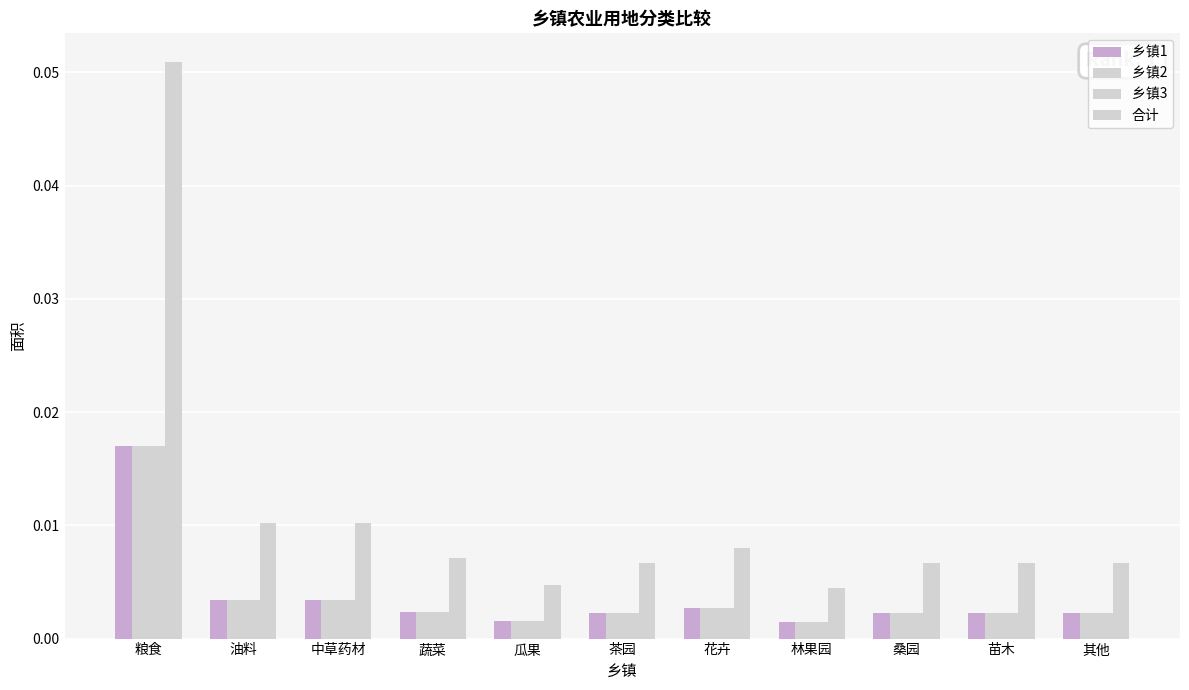

How many bars are there in total?

44